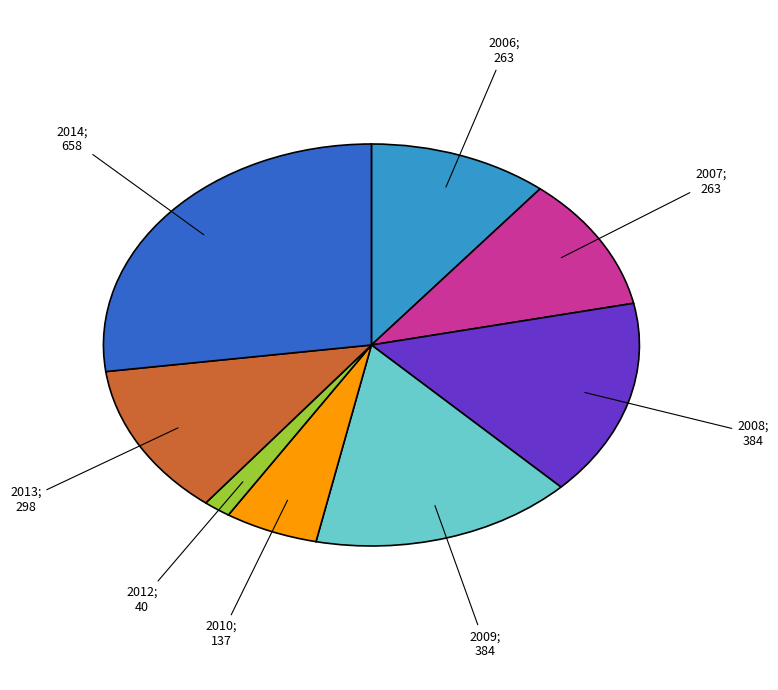

Is there a majority slice in this chart?

No